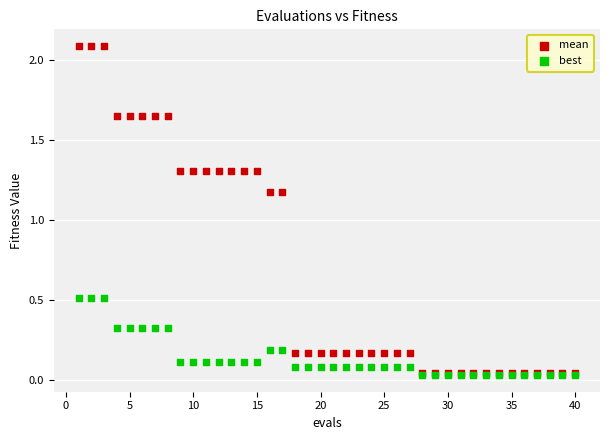

What are all the series names shown in the legend?

mean, best